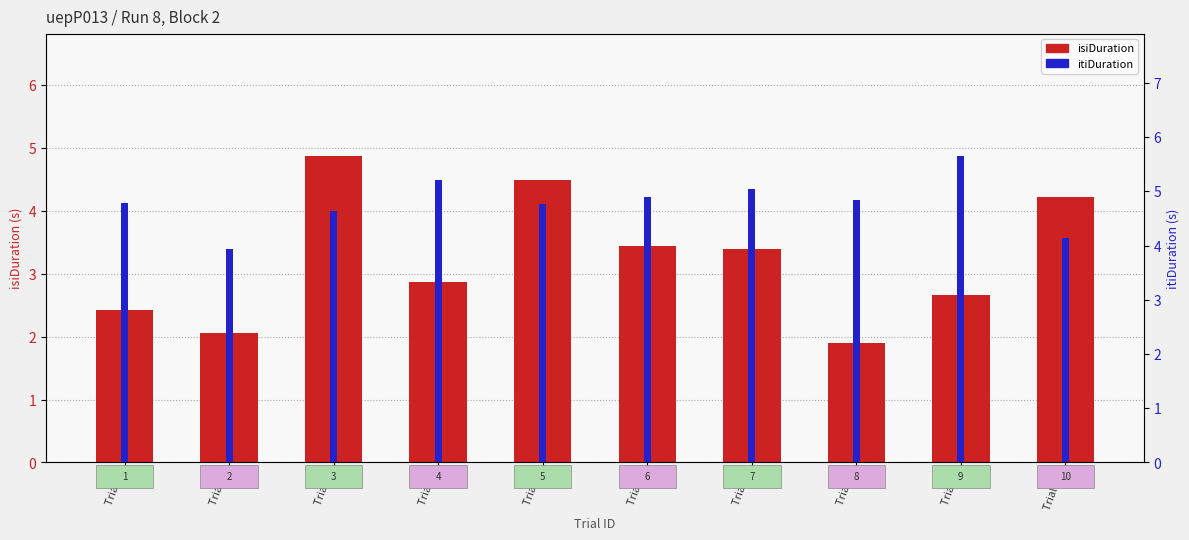

How many categories are shown in the chart?

10